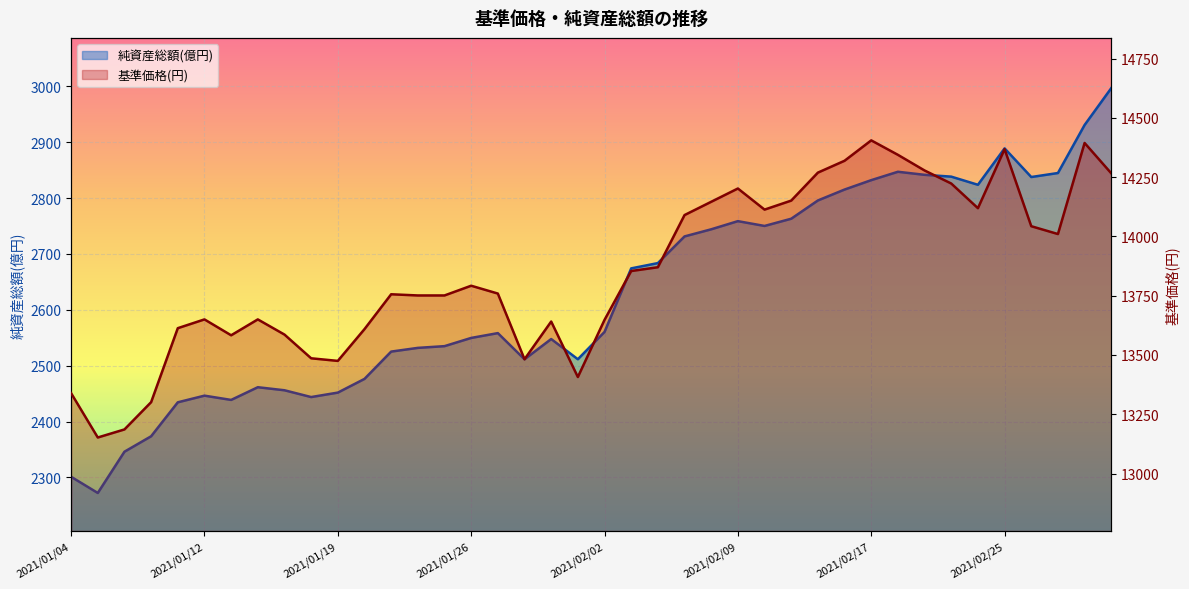

Reading left to right, what are all the values shown in this chart?

純資産総額(億円): 2301.2	2272.2	2346.1	2373.7	2434.5	2446.4	2438.8	2461.5	2456.1	2443.9	2451.9	2476.4	2525.3	2531.9	2535.0	2549.7	2558.3	2511.5	2547.8	2511.6	2560.5	2674.2	2683.7	2731.4	2744.2	2758.8	2750.2	2763.1	2795.8	2815.3	2832.1	2847.1	2841.7	2838.4	2823.8	2889.0	2837.7	2844.9	2930.9	2996.8
基準価格(円): 13339.0	13152.0	13186.0	13301.0	13613.0	13650.0	13583.0	13650.0	13586.0	13486.0	13475.0	13609.0	13756.0	13751.0	13751.0	13792.0	13759.0	13482.0	13641.0	13407.0	13648.0	13854.0	13870.0	14090.0	14146.0	14202.0	14113.0	14151.0	14269.0	14319.0	14405.0	14344.0	14278.0	14223.0	14119.0	14368.0	14043.0	14010.0	14394.0	14266.0